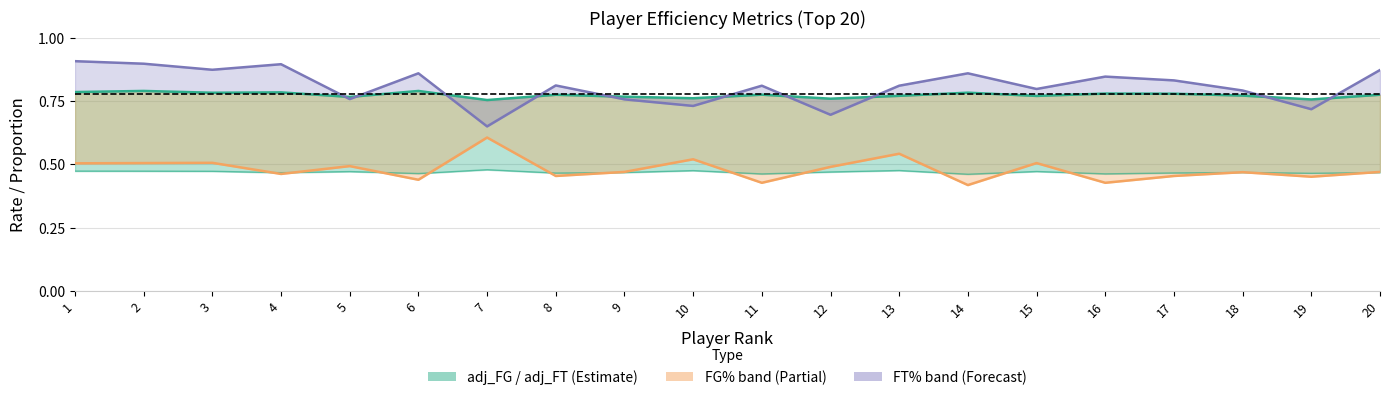

Is it true that FT% equals 0.4 at 13?

False